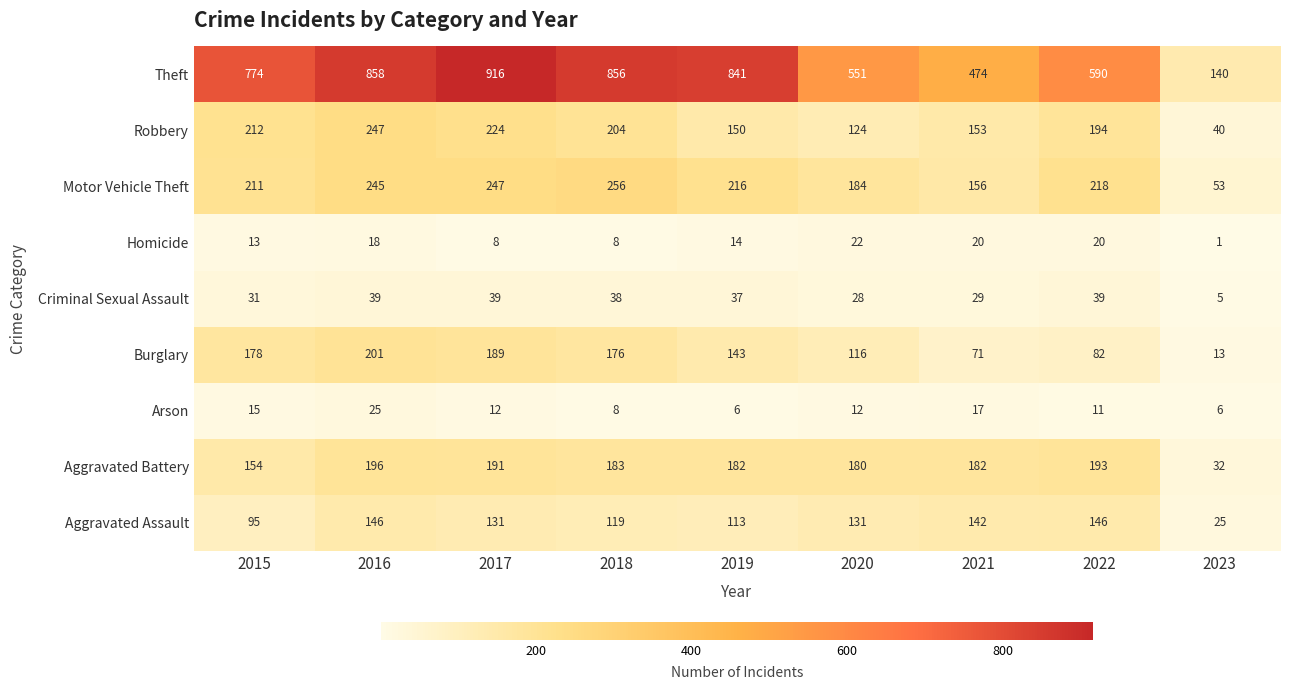

At how many categories does at least one series exceed 531?

7